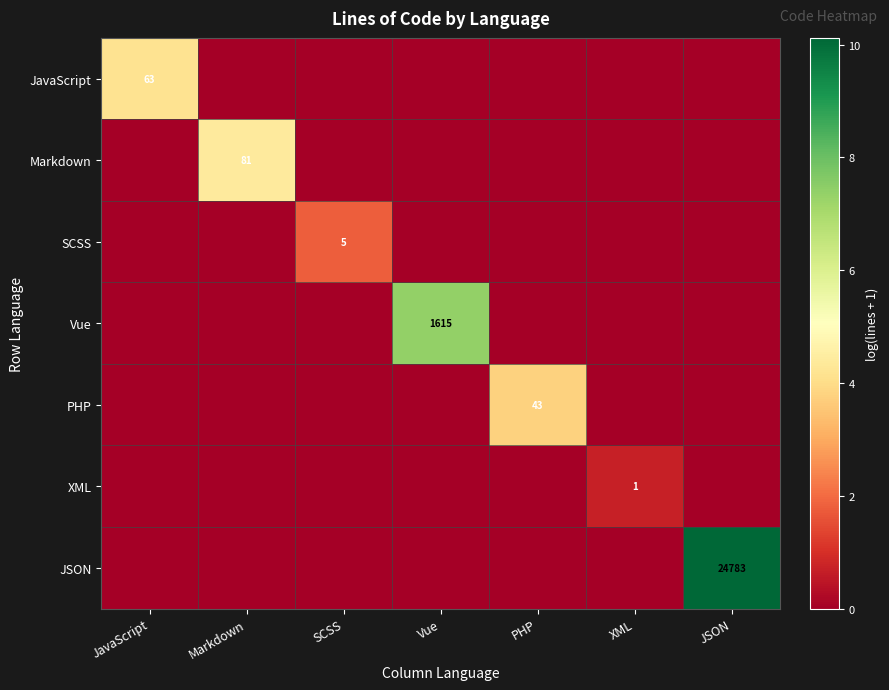

True or false: Markdown has a value of 4.4 at Markdown.

True